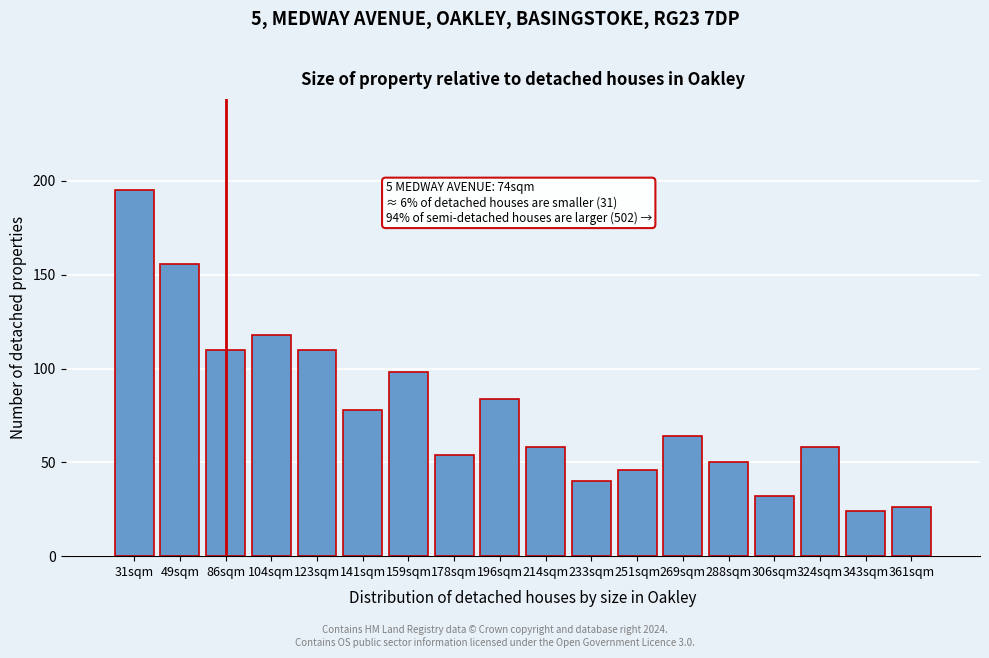

Reading right to left, what are all the values shown in this chart?

361sqm=26	343sqm=24	324sqm=58	306sqm=32	288sqm=50	269sqm=64	251sqm=46	233sqm=40	214sqm=58	196sqm=84	178sqm=54	159sqm=98	141sqm=78	123sqm=110	104sqm=118	86sqm=110	49sqm=156	31sqm=195